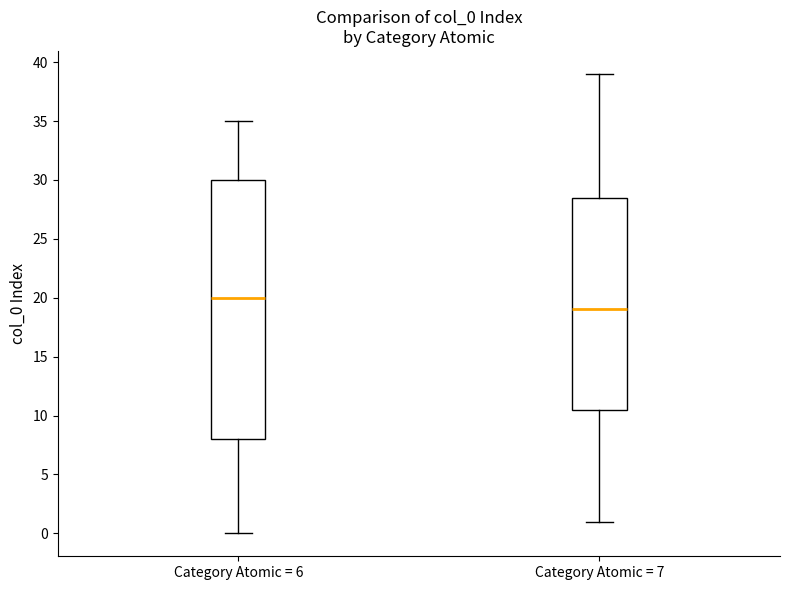

Reading left to right, transcribe this box plot: for each box, give where its median line is, the range the box spans, and where its two whiskers end, as read against the y-axis. The values are not printed on the chart, so give them approximately, as read against the axis.

Category Atomic = 6: median 20.0, box 8.0 to 30.0, whiskers 0.0 to 35.0
Category Atomic = 7: median 19.0, box 10.5 to 28.5, whiskers 1.0 to 39.0